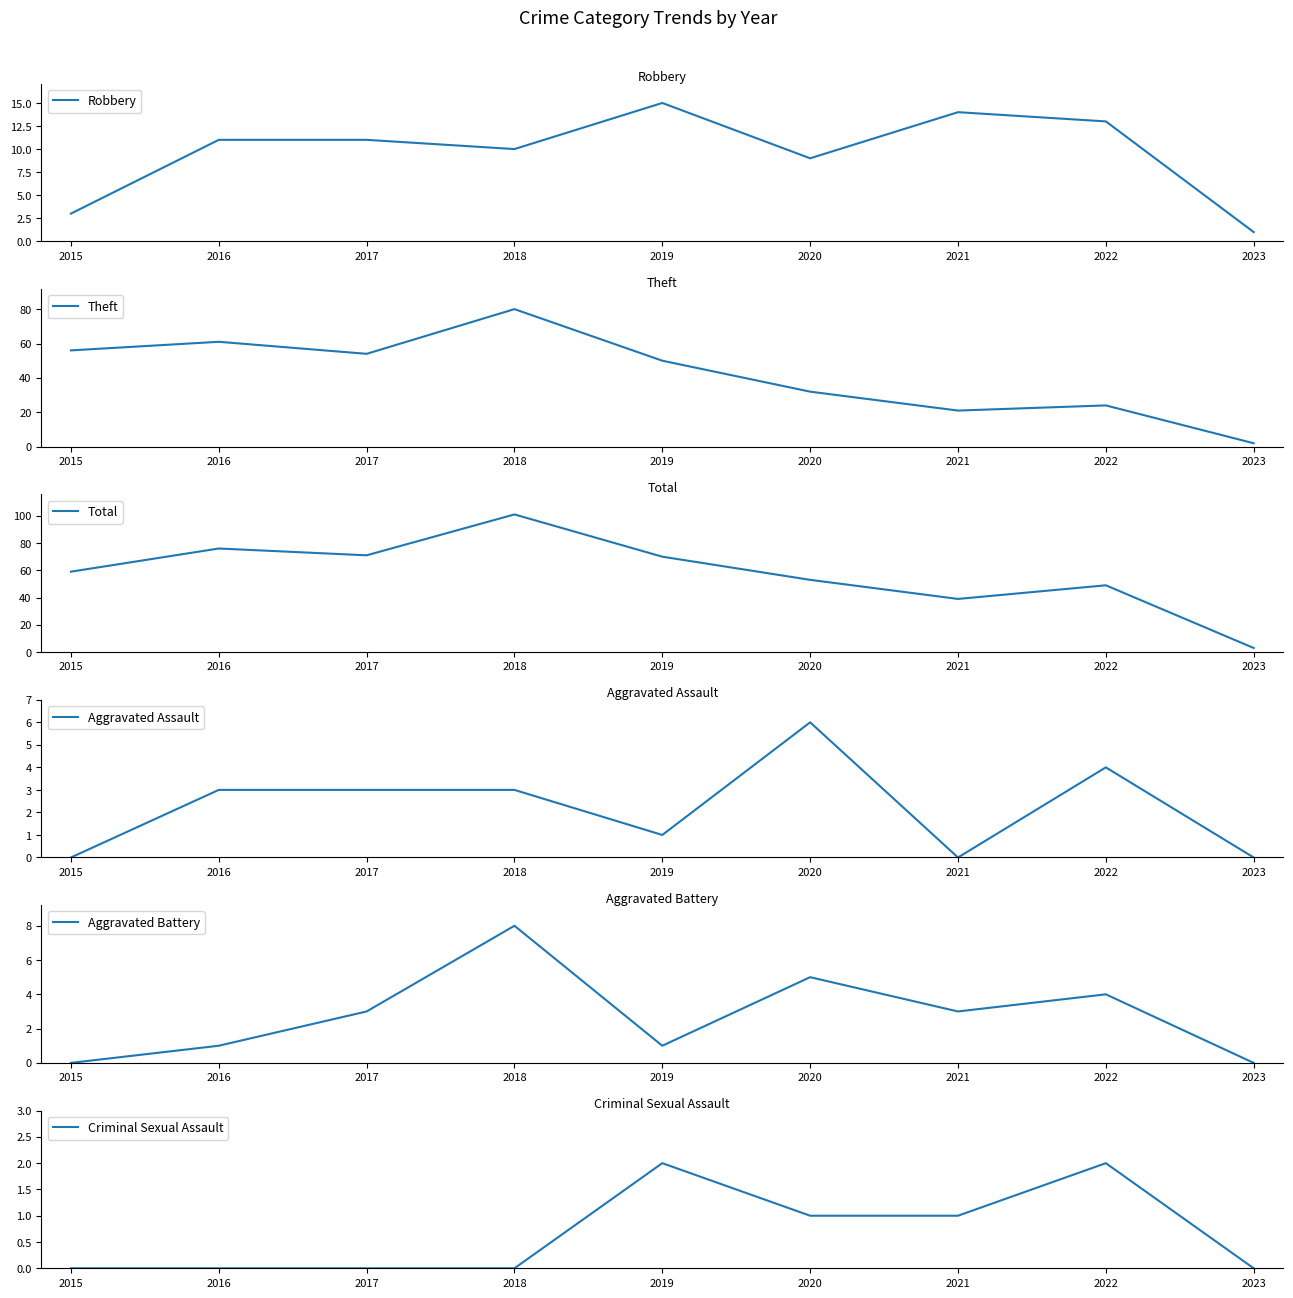

Rank the series by their maximum value, from lowest to highest.

Criminal Sexual Assault, Aggravated Assault, Aggravated Battery, Robbery, Theft, Total